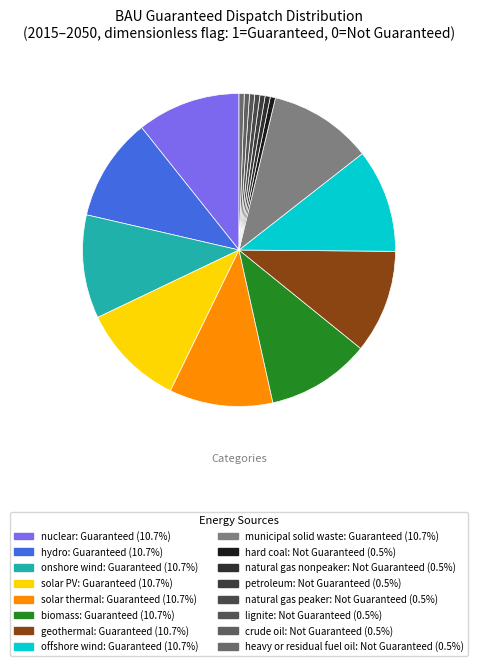

How many segments does this pie chart have?

16